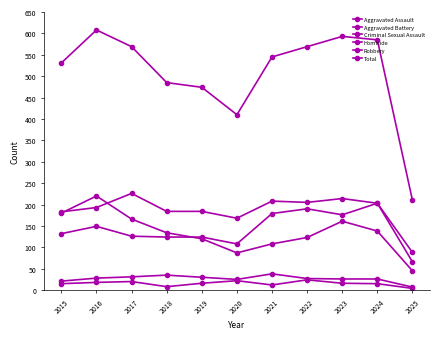

What is the value of the Aggravated Battery point at the 2nd from the left?

193